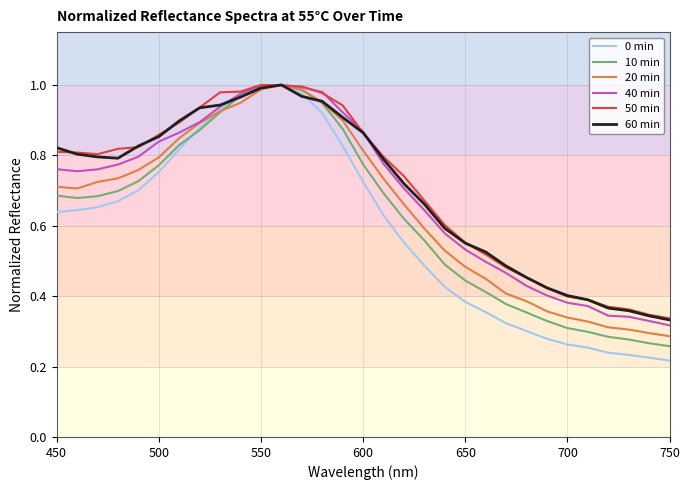

Which series ends up on top after the final intersection of 20 min and 50 min?

50 min